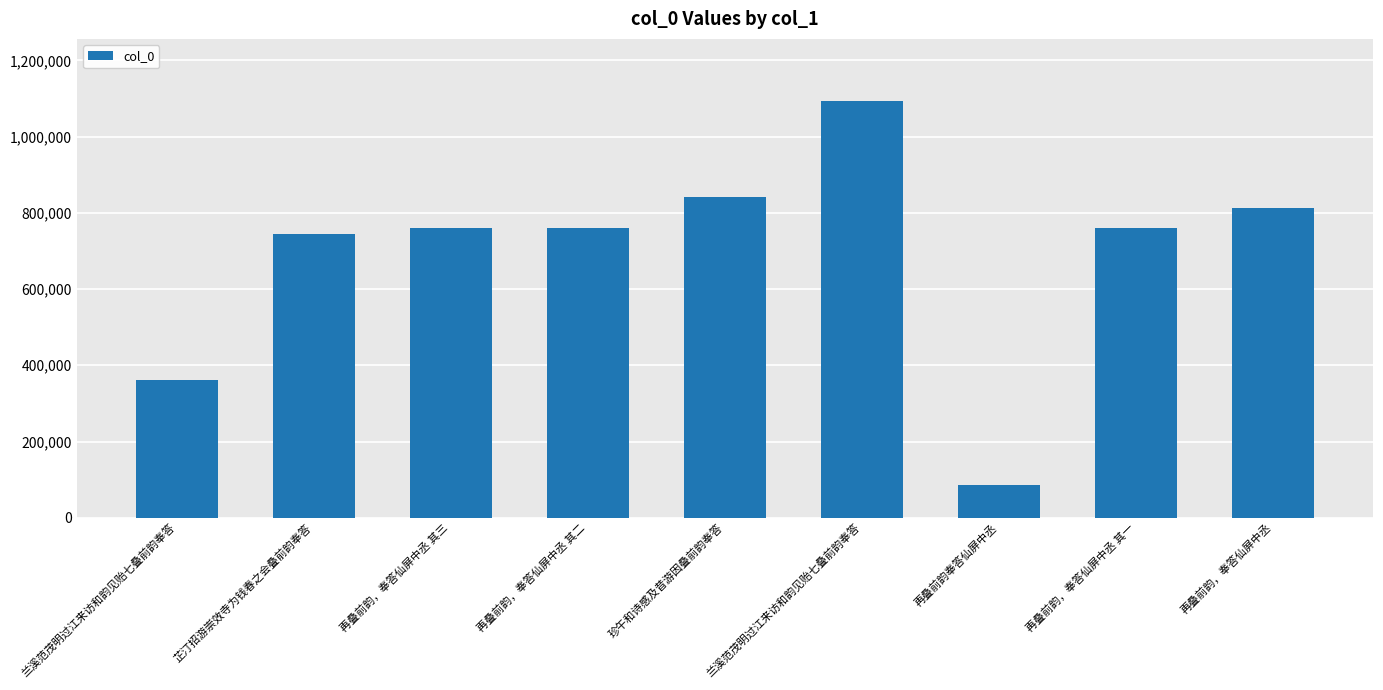

How many data points does each series have?

9